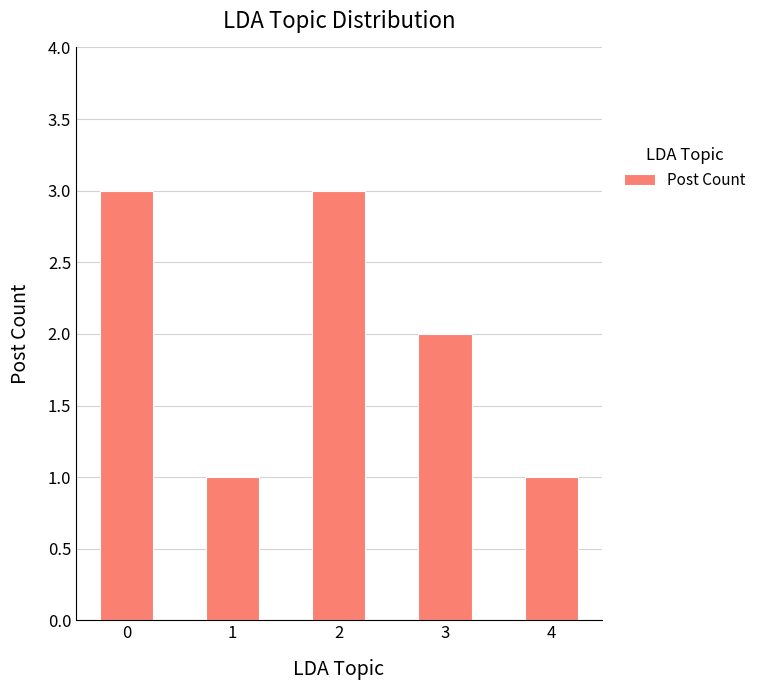

What is the difference between the maximum and minimum values?

2